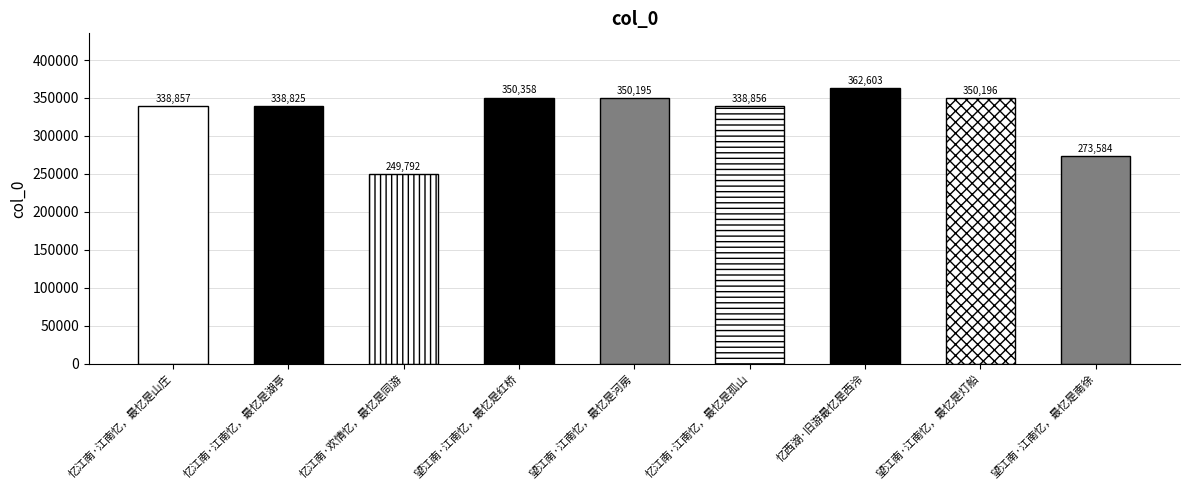

List the labels in order of value, smallest first.

忆江南·欢情忆，最忆是同游, 望江南·江南忆，最忆是南徐, 忆江南·江南忆，最忆是湖亭, 忆江南·江南忆，最忆是孤山, 忆江南·江南忆，最忆是山庄, 望江南·江南忆，最忆是河房, 望江南·江南忆，最忆是灯船, 望江南·江南忆，最忆是红桥, 忆西湖·旧游最忆是西泠